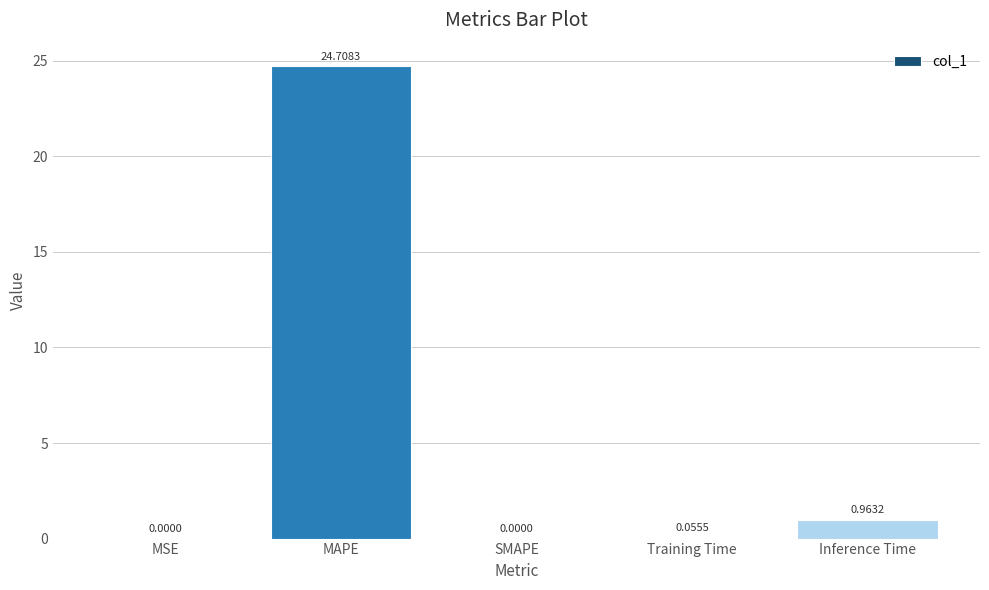

At which label is the value closest to 12?

Inference Time